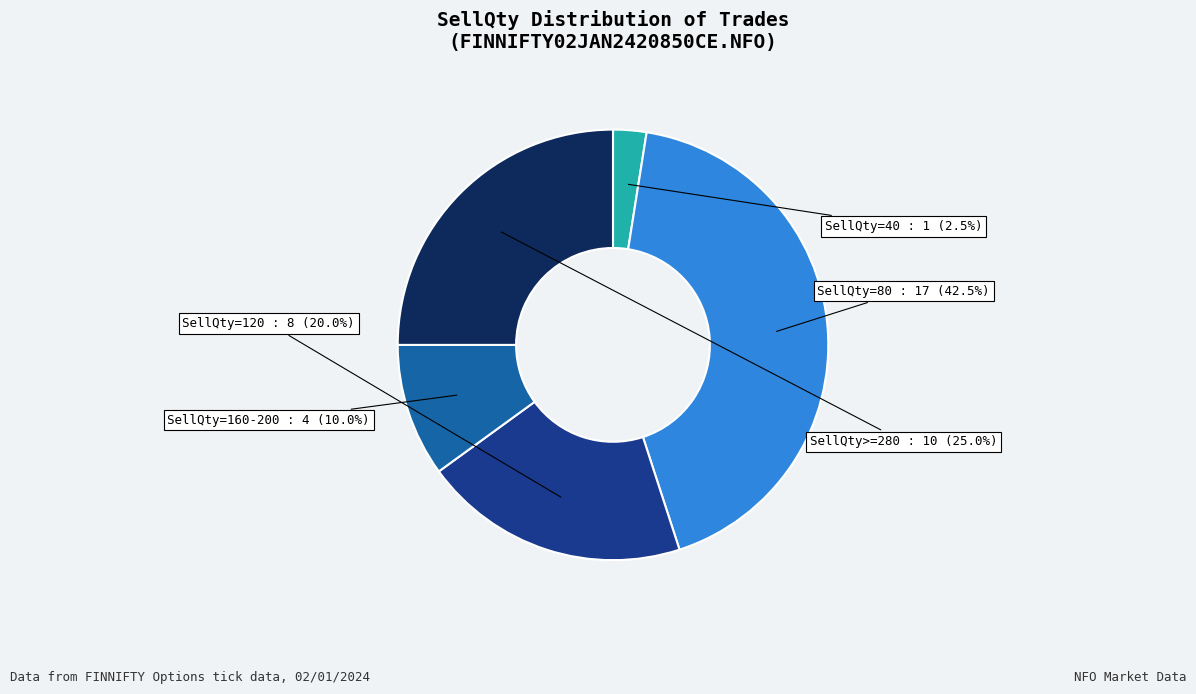

Which slice is the smallest?

SellQty=40